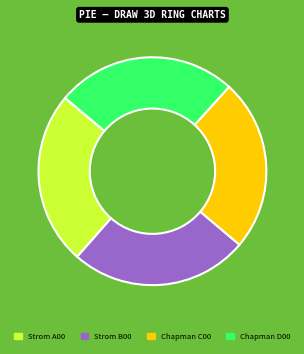

Does any single category account for the majority?

No